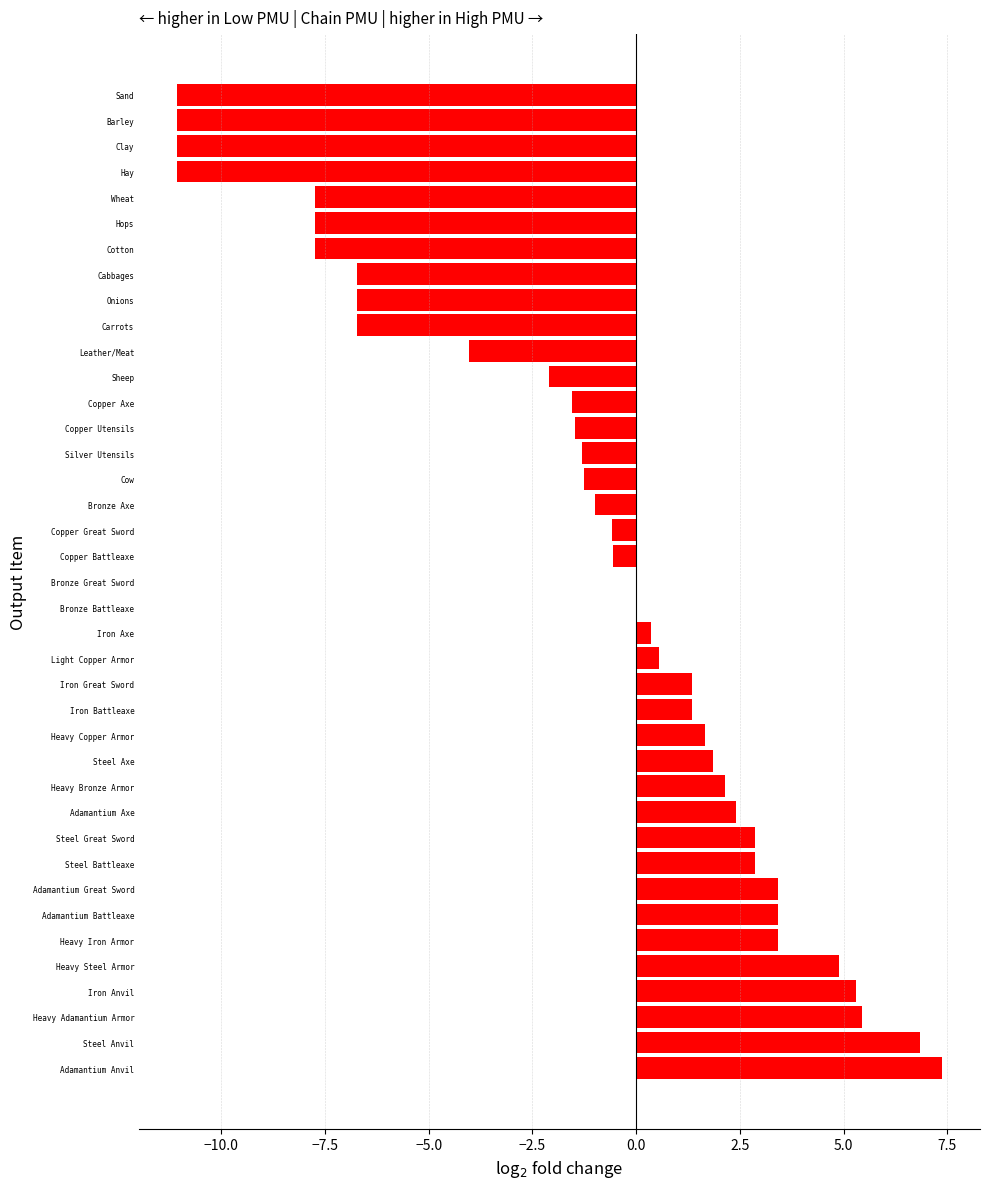

Which category has the highest value across all series?

Adamantium Anvil